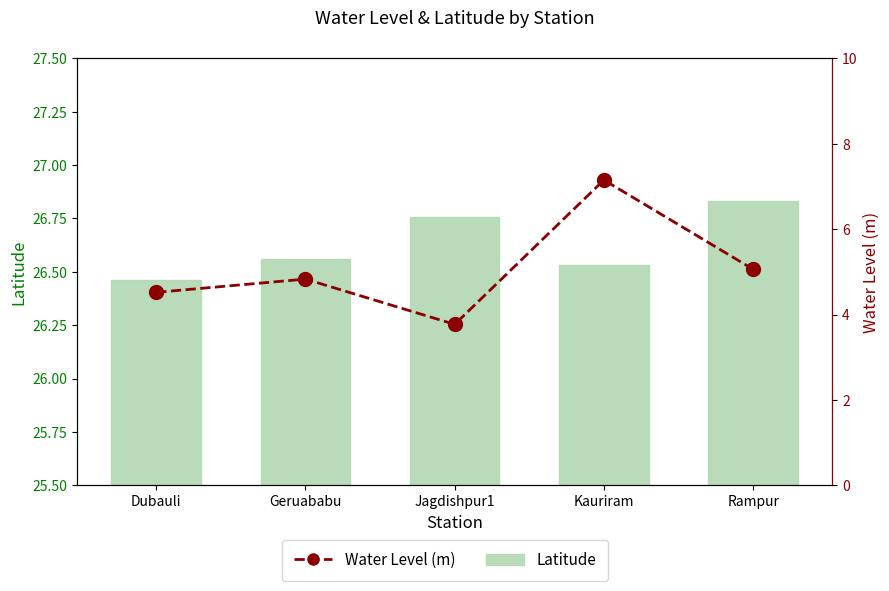

The value of Water Level (m) at Rampur is 5.1. True or false?

True